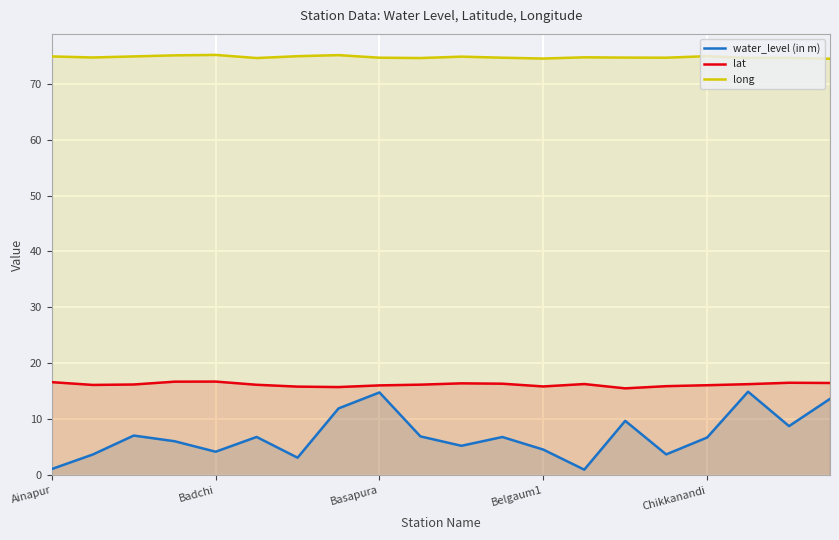

What is the value of the water_level (in m) point at the 8th from the left?

11.9